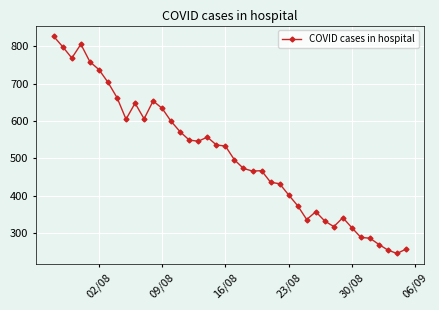

What is the greatest value displayed?

827